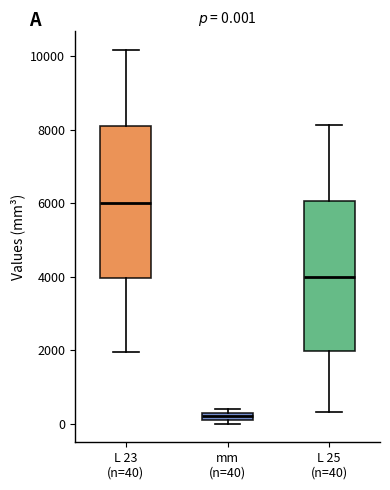

Which box has the highest median line?

L 23 (n=40)